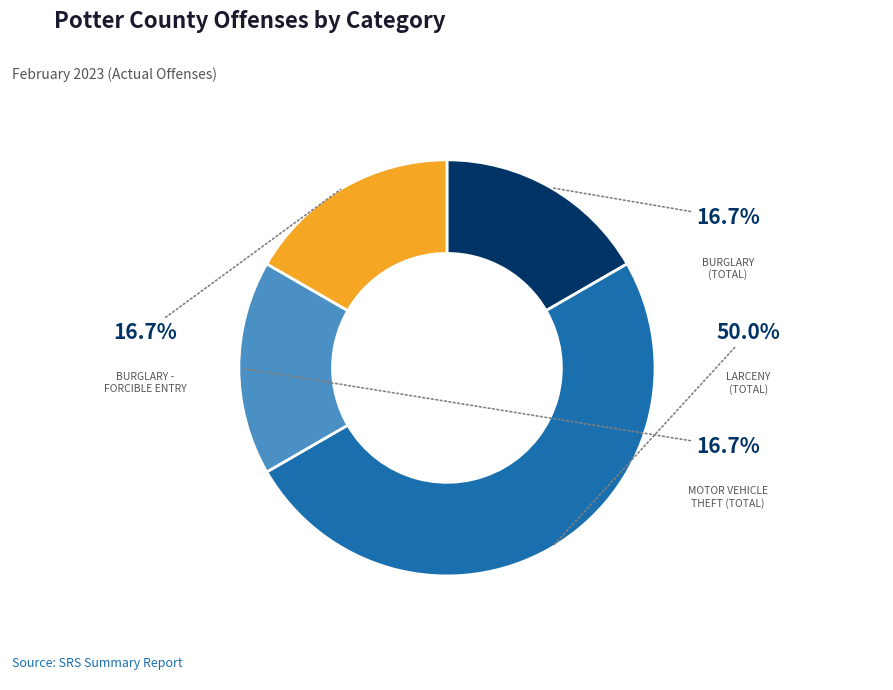

Count the number of slices in the pie.

4